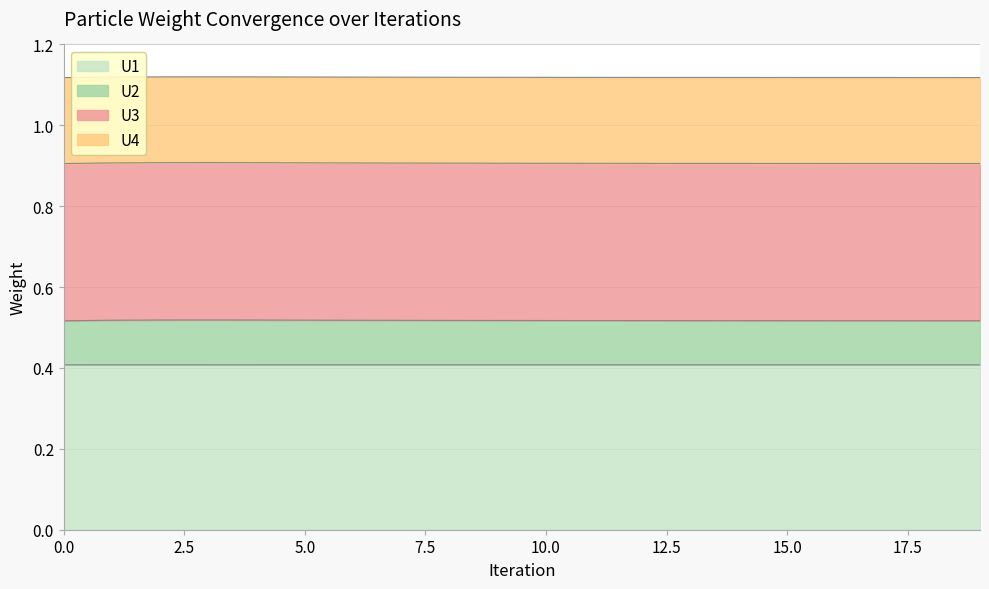

In U3, how many points are higher than both neighbors (excluding endpoints)?

1